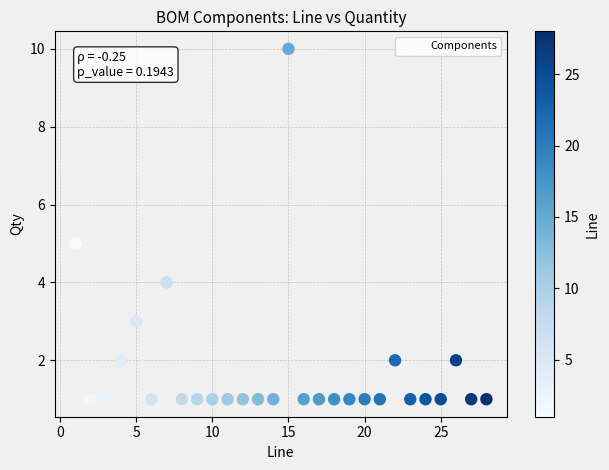

What is the range of X values (max minus min)?

27